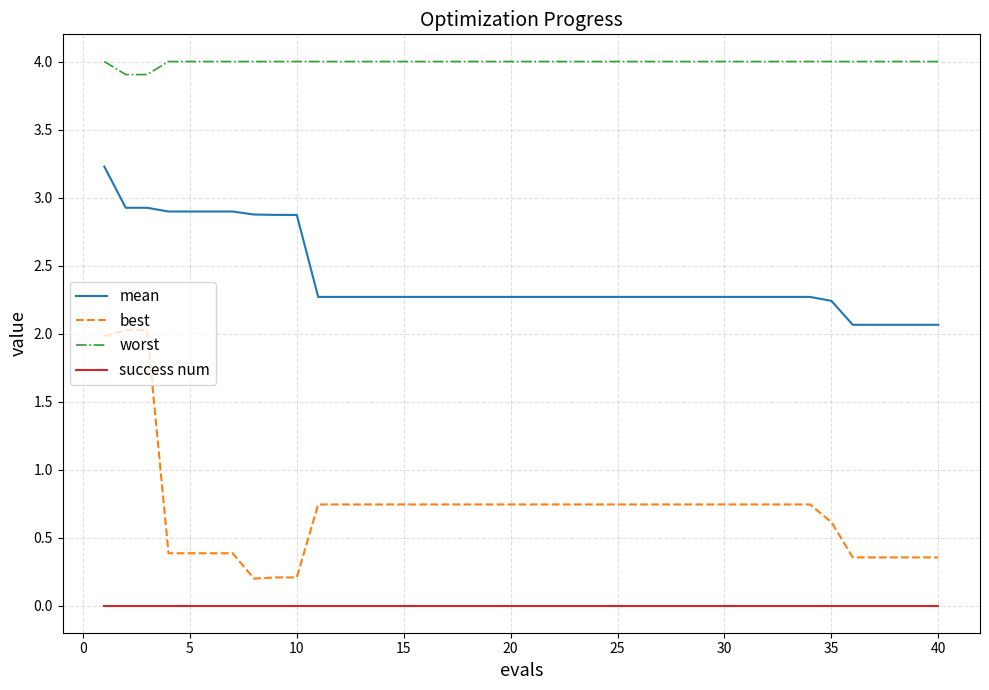

List the series in order of their peak value, lowest first.

success num, best, mean, worst